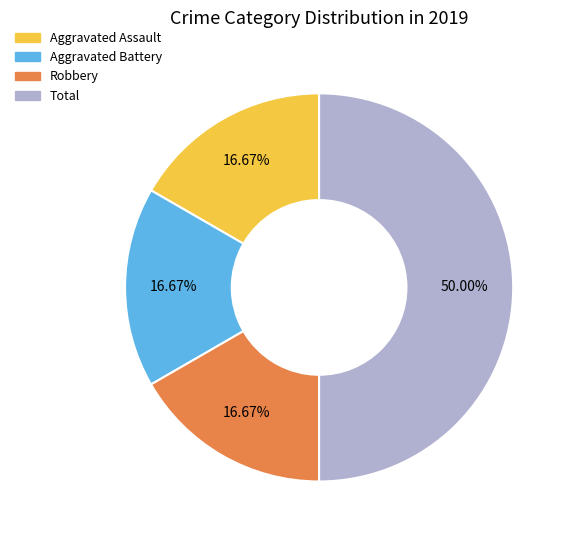

Count the number of slices in the pie.

4